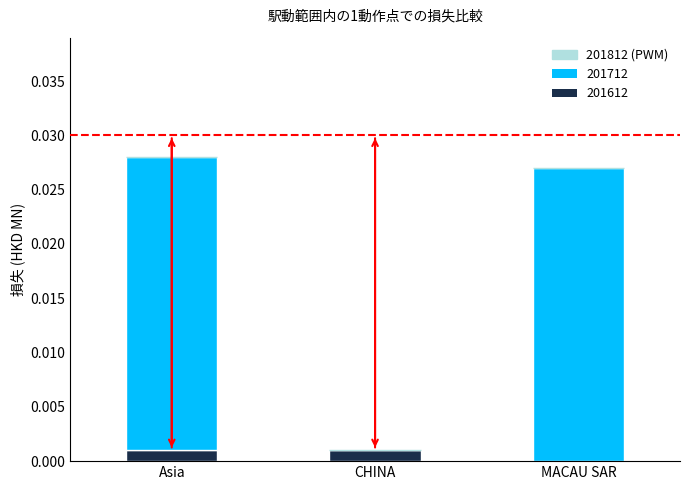

Are the bars horizontal?

No